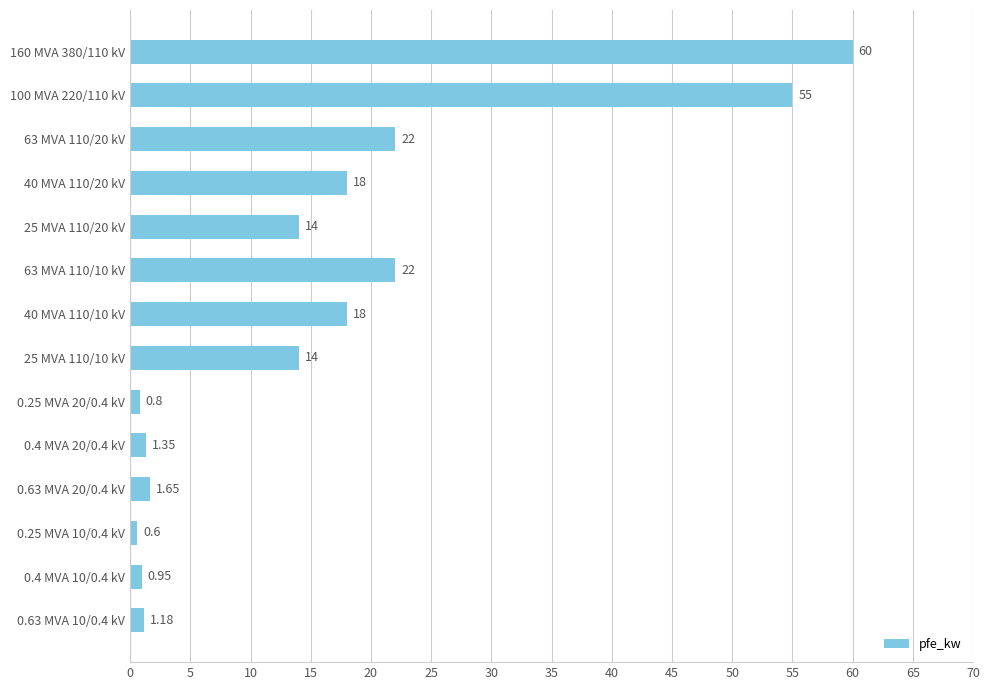

What is the difference between the maximum and minimum values?

59.4